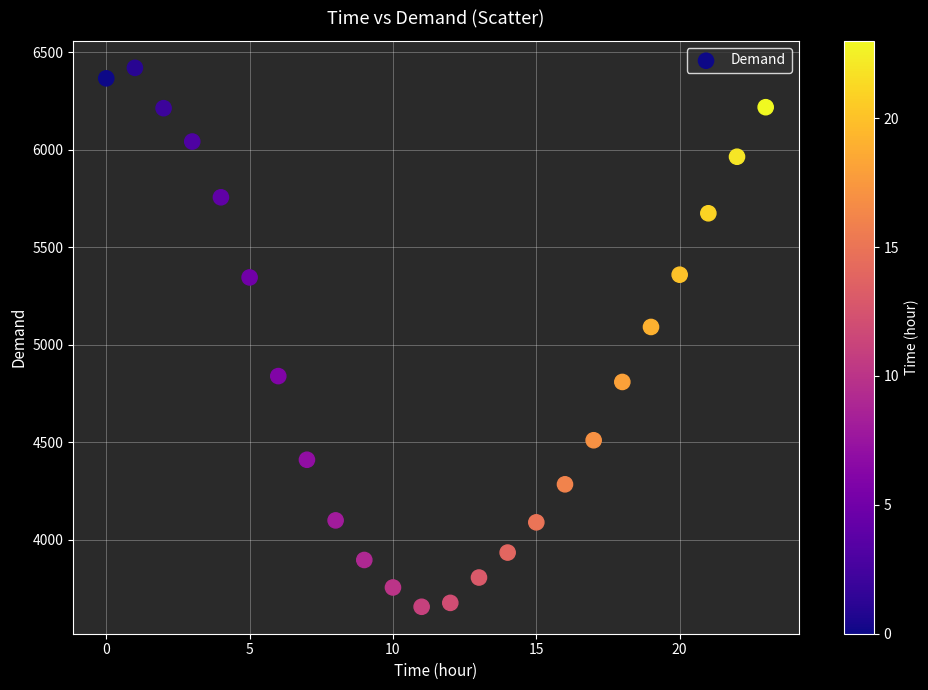

What is the range of Y values (max minus min)?

2764